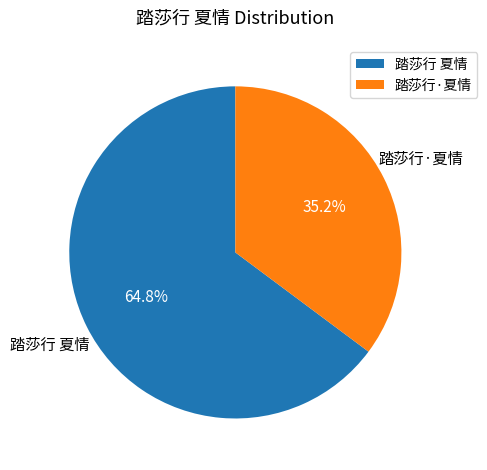

Which category accounts for the majority?

踏莎行 夏情